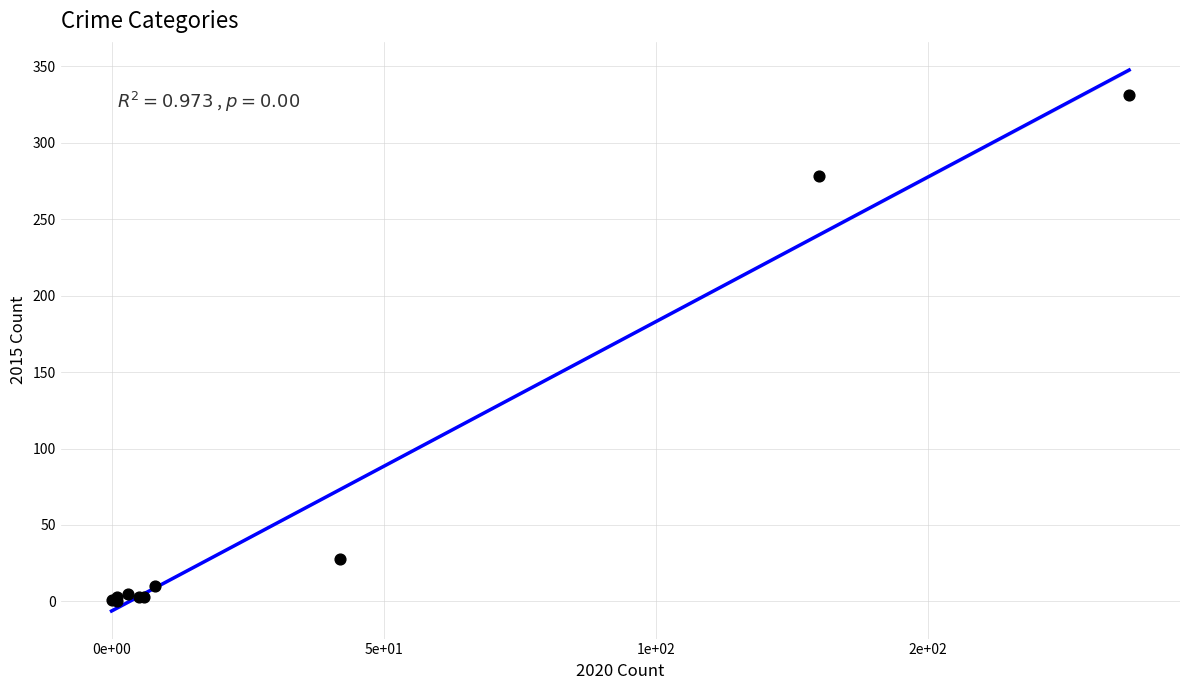

What Y value in the scatter plot is closest to 165?

278